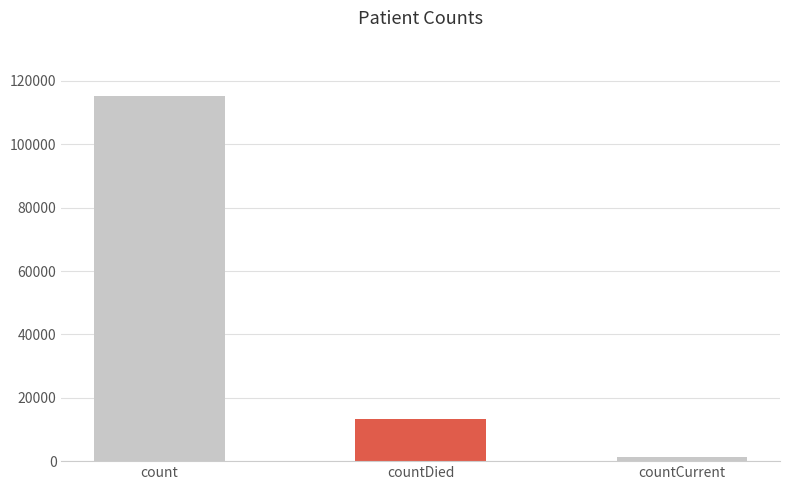

Does the chart contain stacked bars?

No